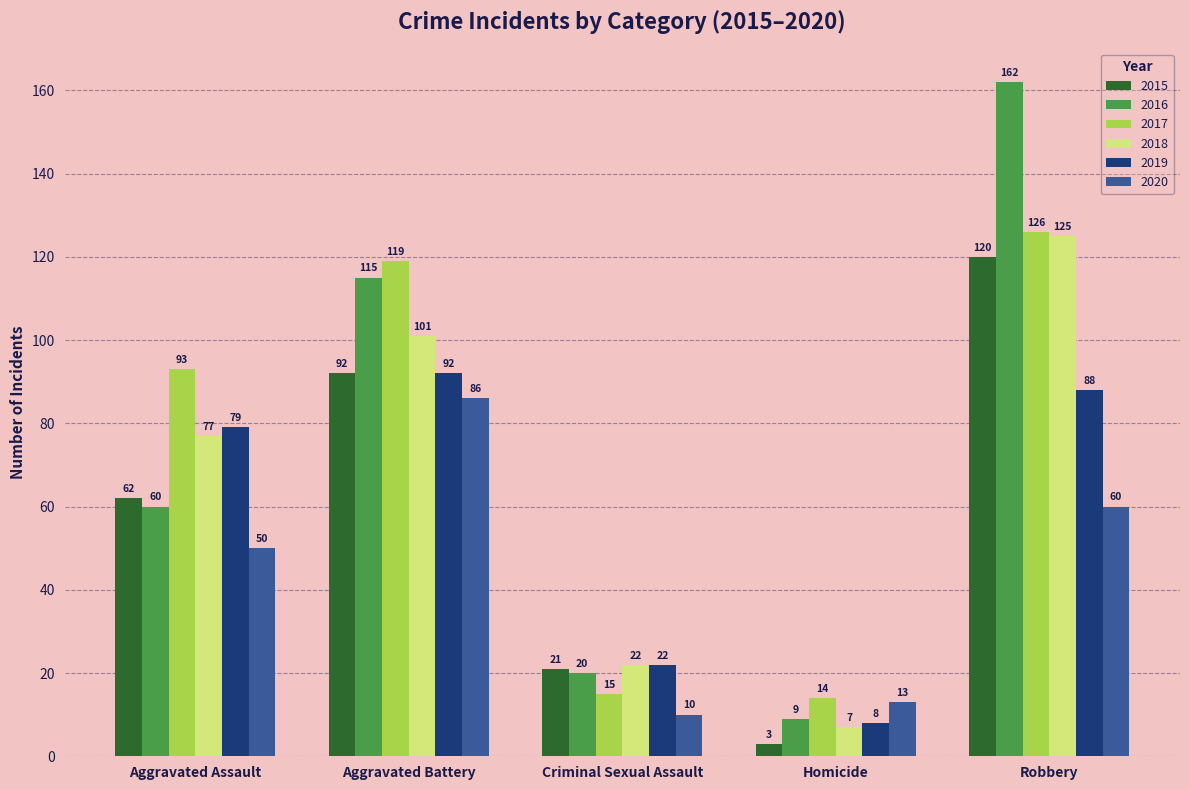

Which category has the highest value in the 2016 series?

Robbery